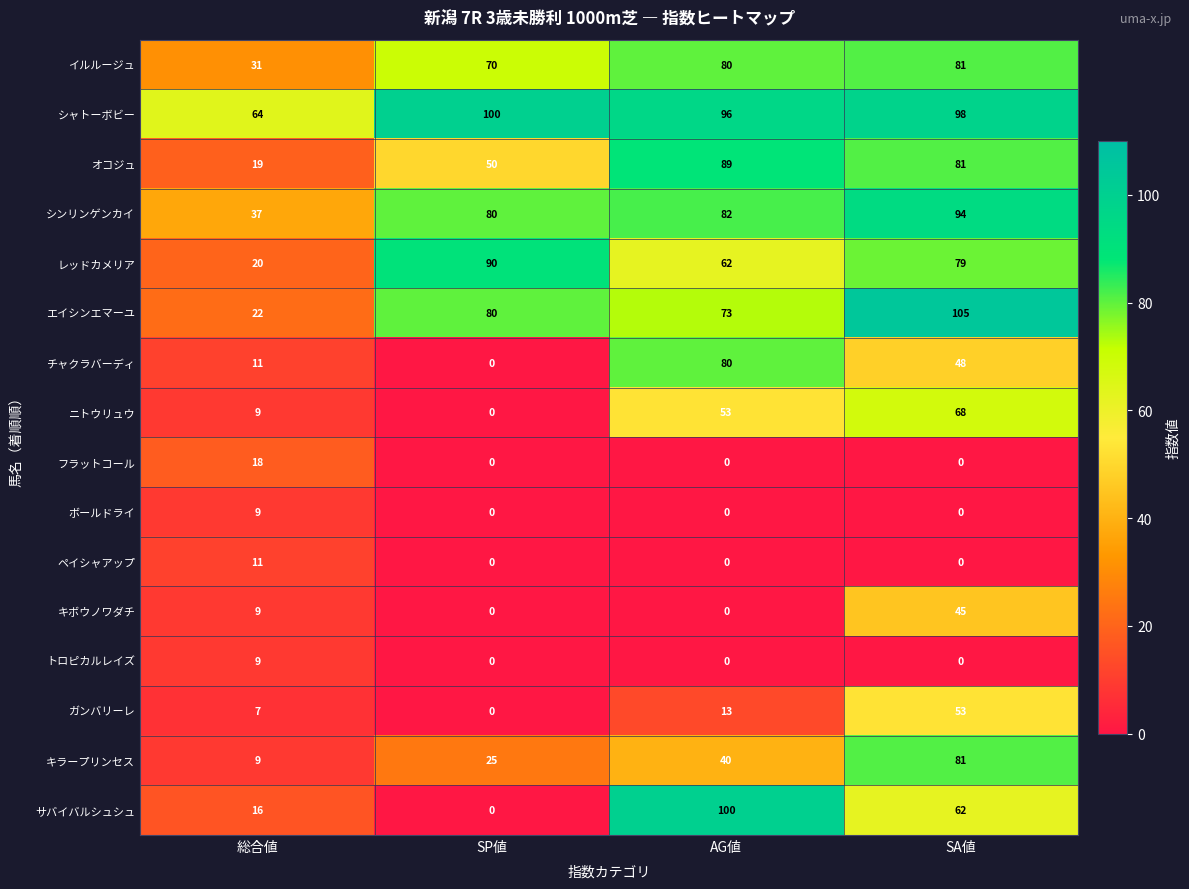

Which label corresponds to the largest value in the chart?

SA値